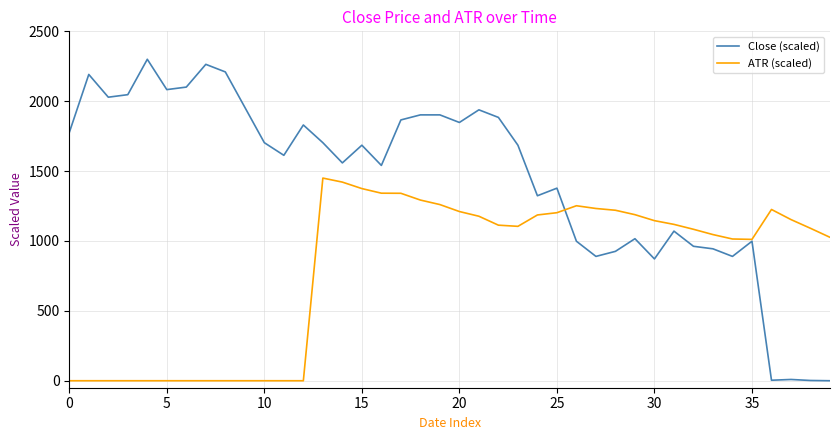

How many values in the Close (scaled) series exceed 1685?

21